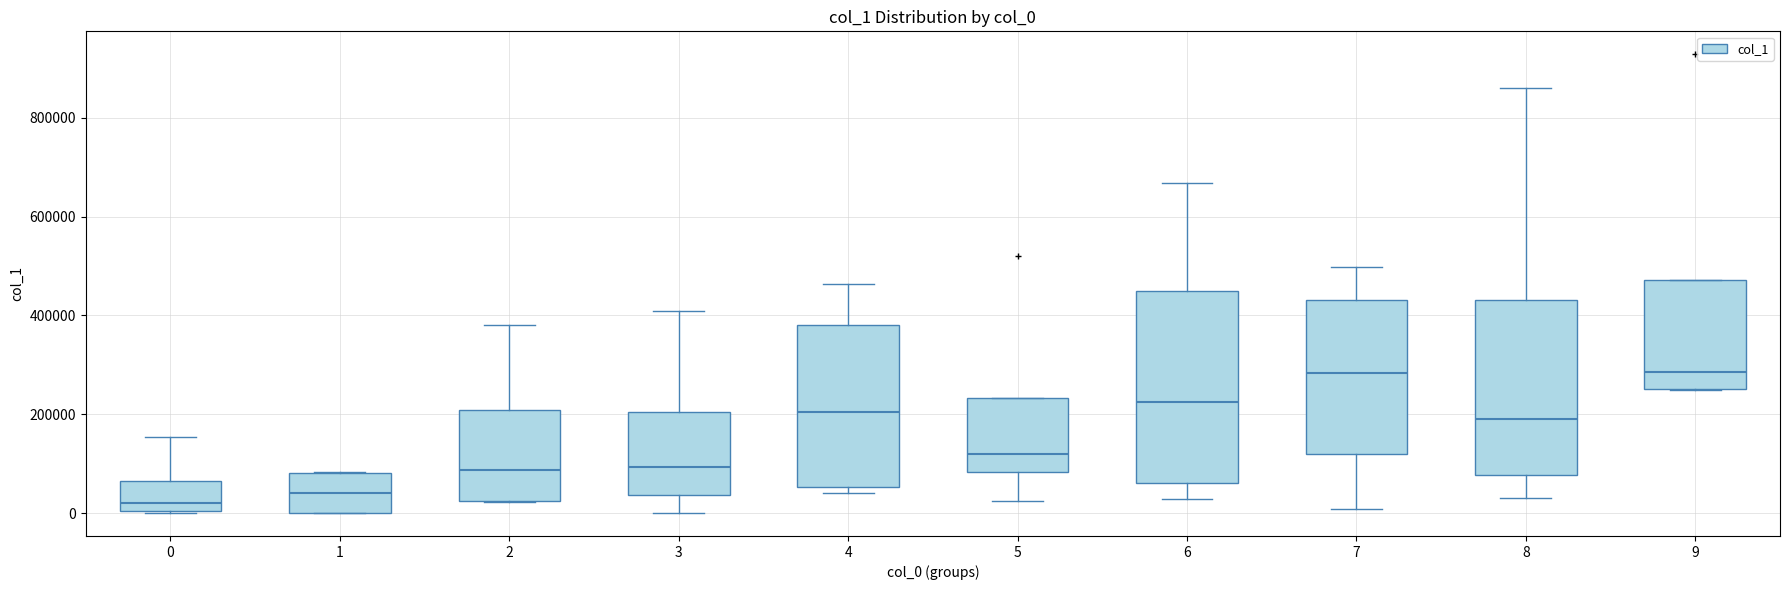

Where is the lower edge of the box at x = 0 on the y-axis? The values are not printed on the chart, so give them approximately, as read against the axis.

0